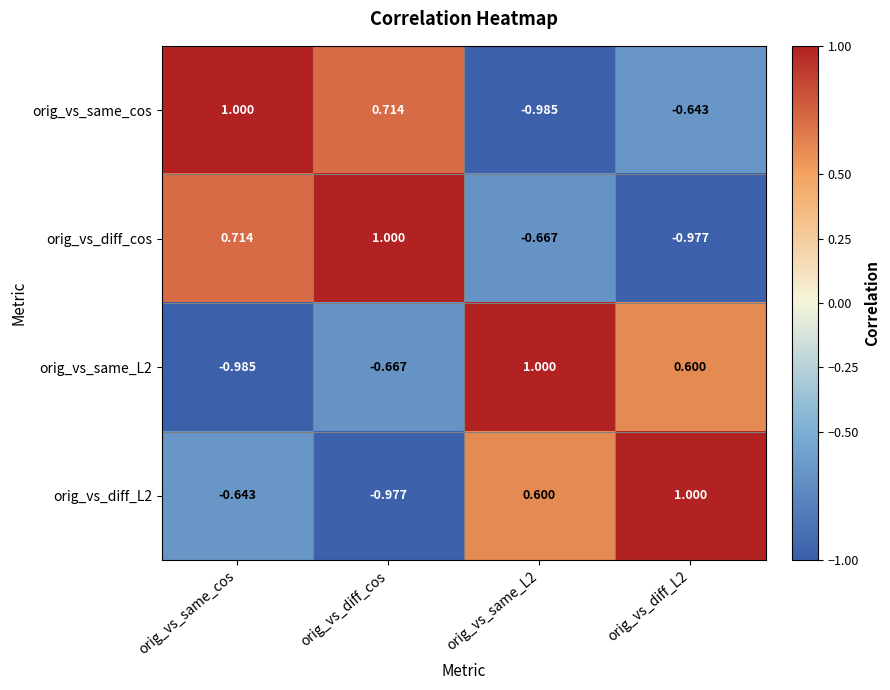

Is the value of orig_vs_diff_L2 at orig_vs_same_L2 greater than the value of orig_vs_same_cos at orig_vs_same_cos?

No